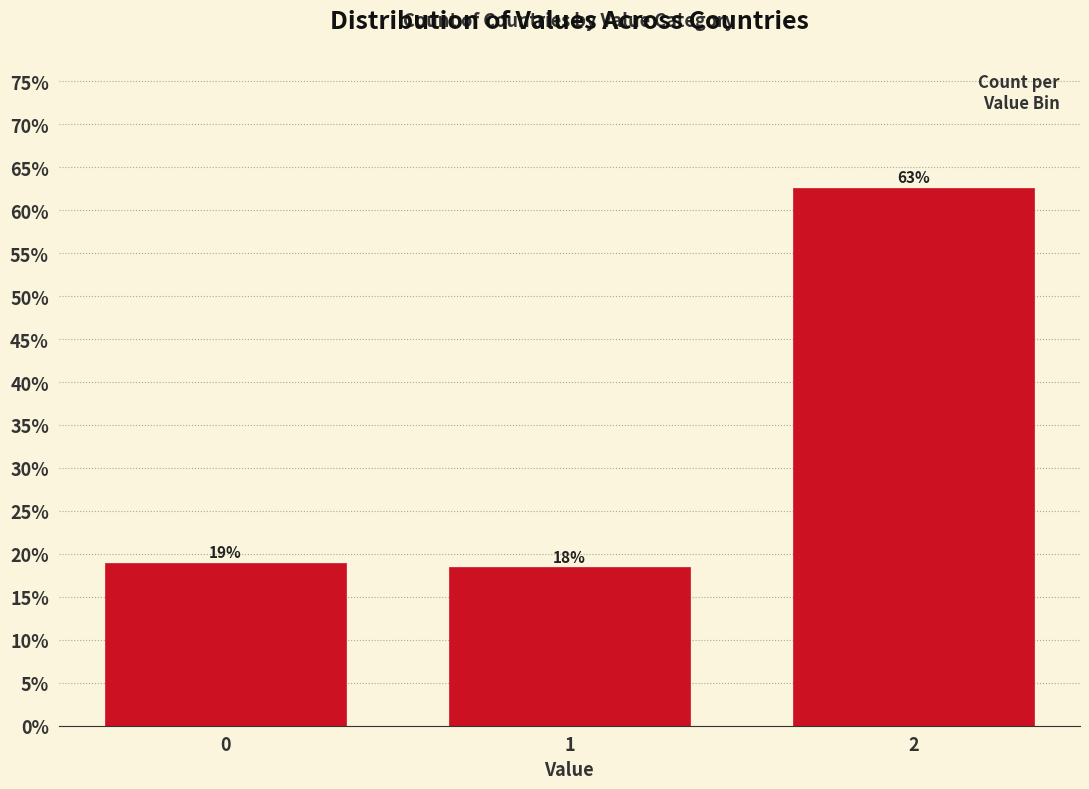

Are the bars horizontal?

No